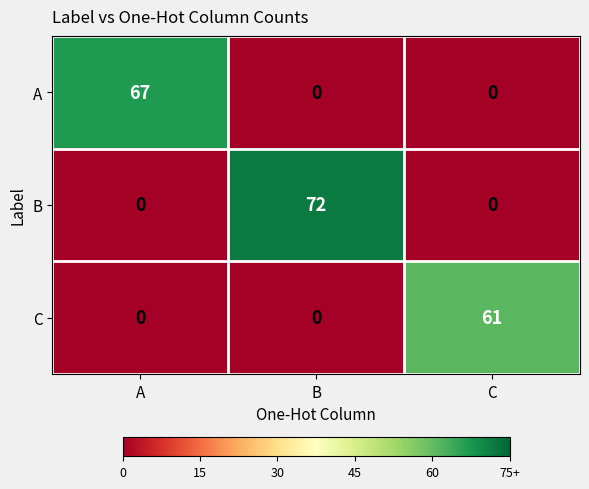

List the series in order of their overall mean, lowest first.

C, A, B